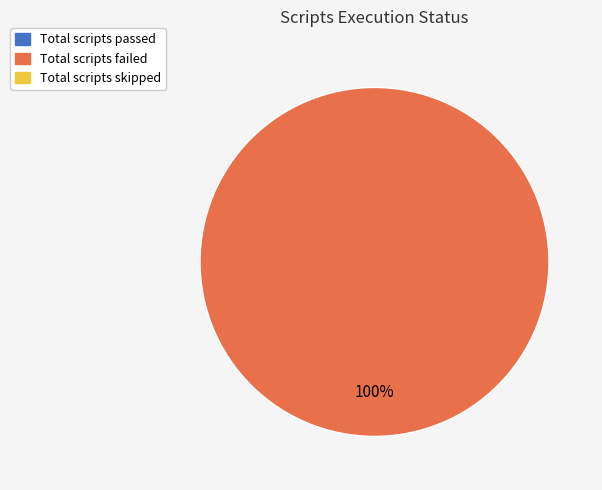

Does any single category account for the majority?

Yes